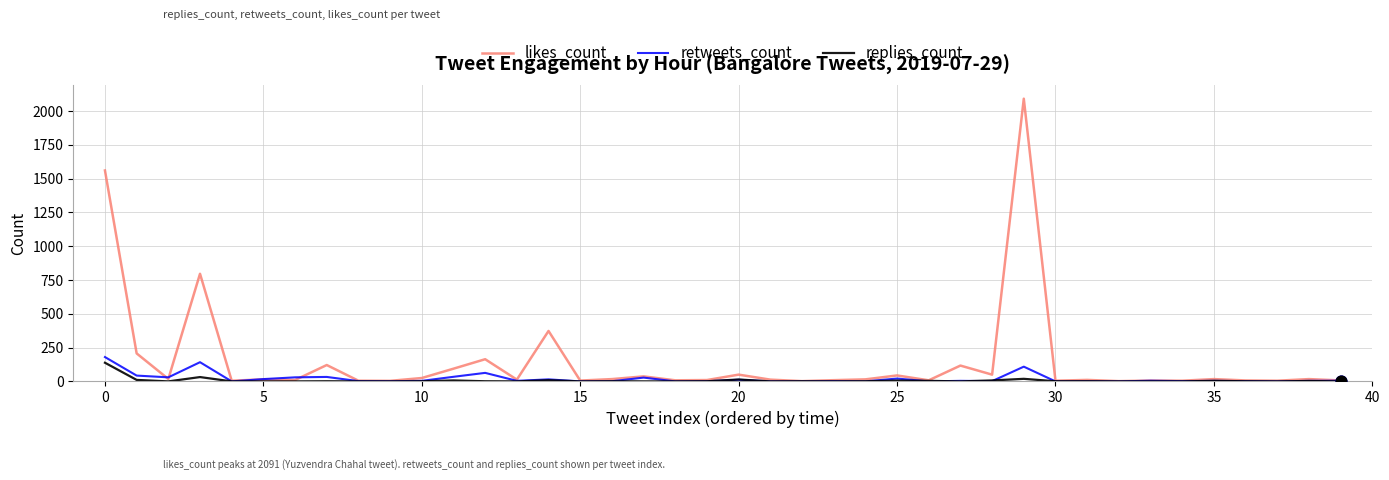

Which series has the largest total across all categories?

likes_count